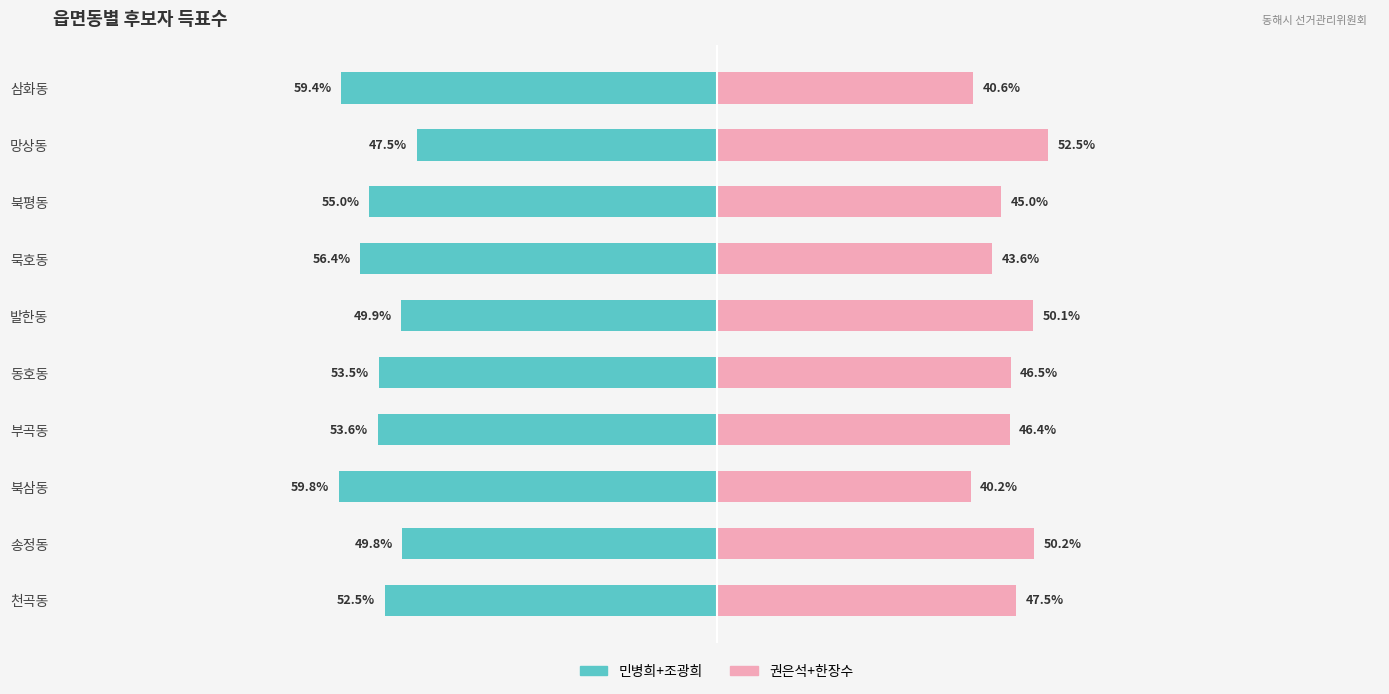

What is the sum of all 권은석+한장수 values?

462.6